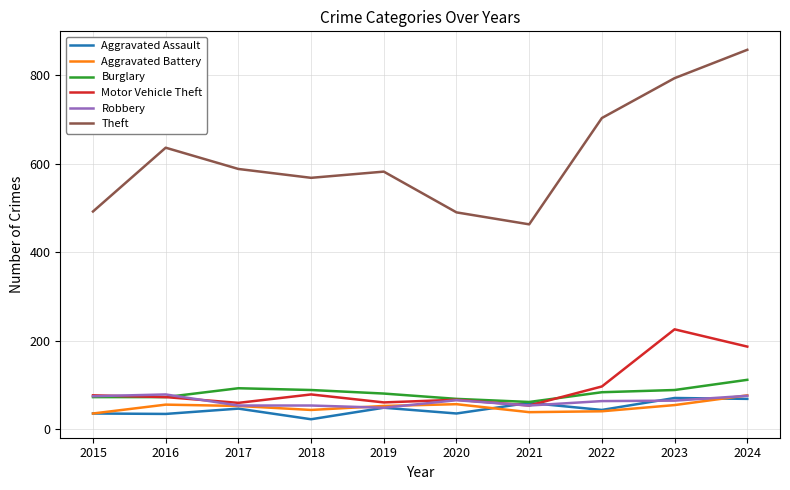

True or false: Aggravated Battery and Burglary intersect in this chart.

False